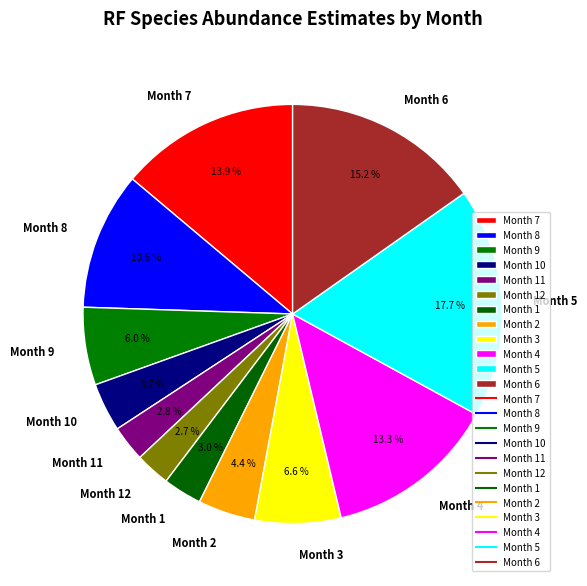

Is there any slice that represents more than half of the pie?

No